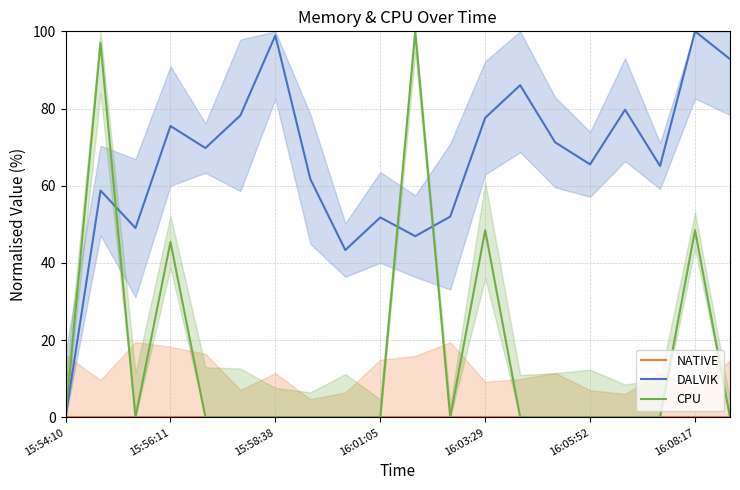

What is the highest value of the DALVIK series?

100.0